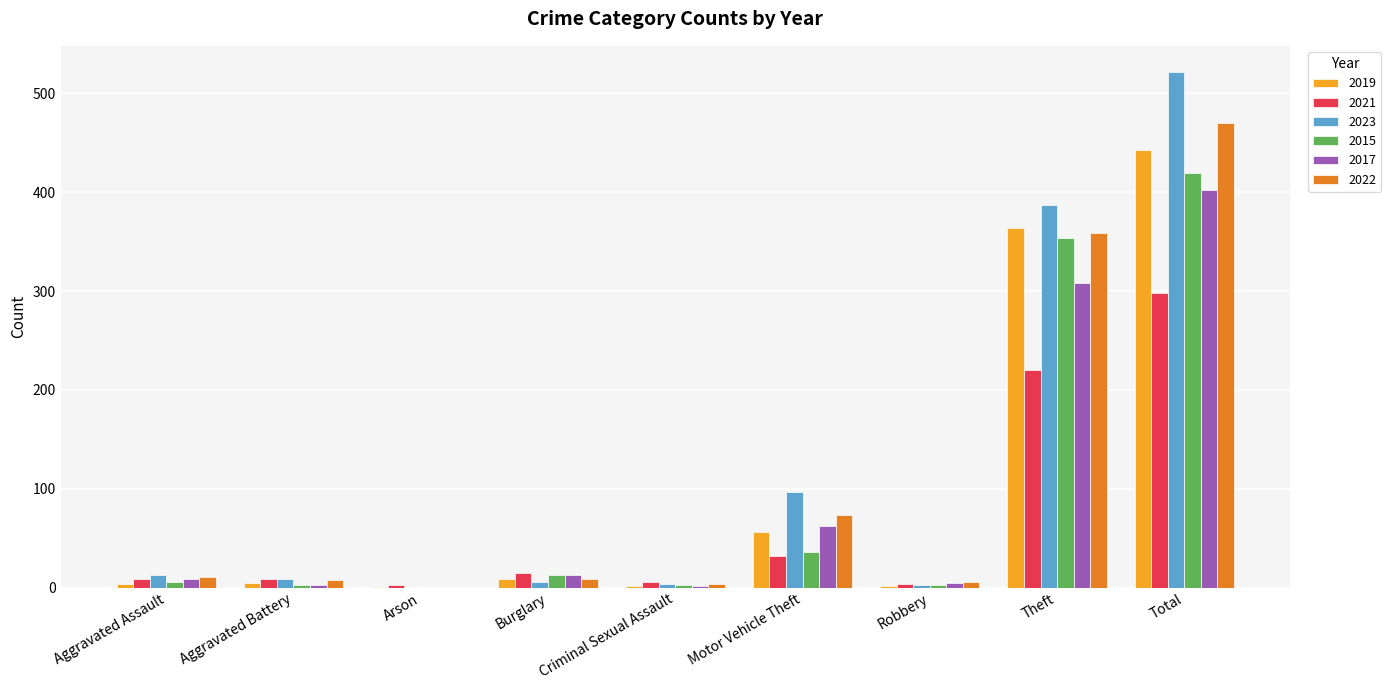

What is the sum of all 2021 values?

596